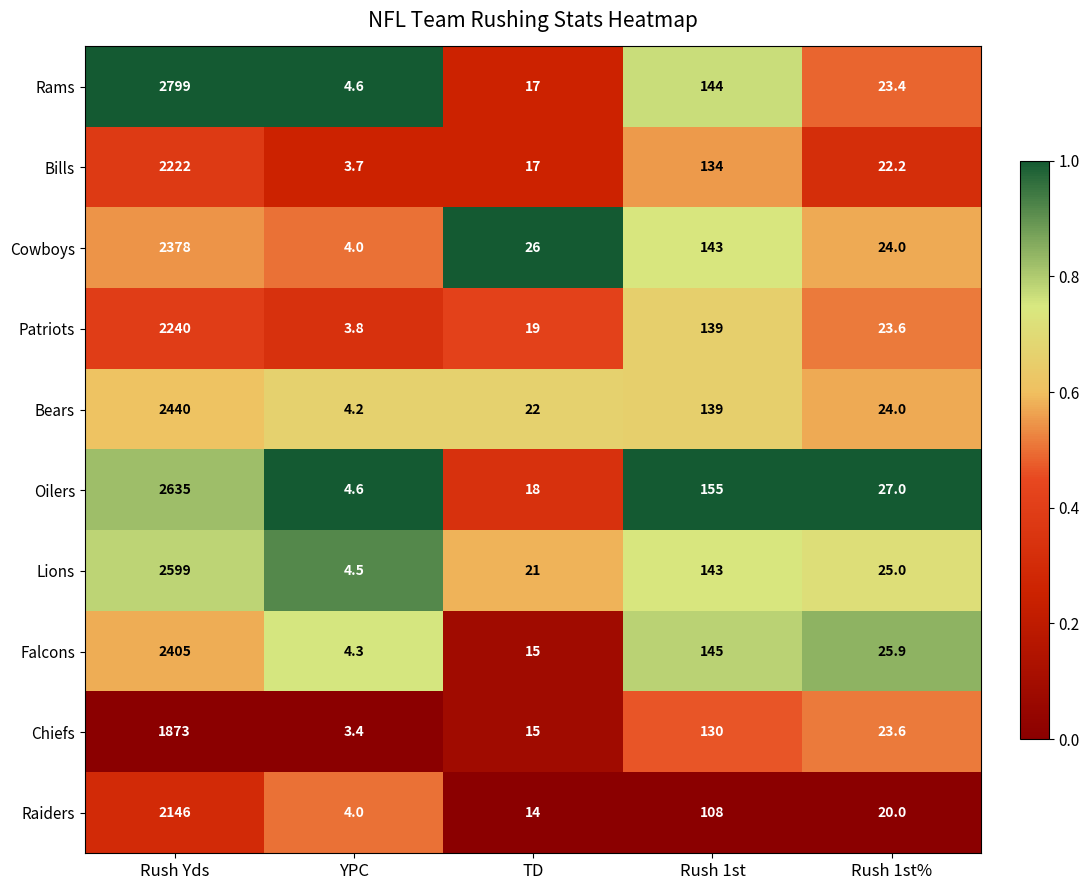

True or false: Bears has a value of 2440.0 at Rush Yds.

True